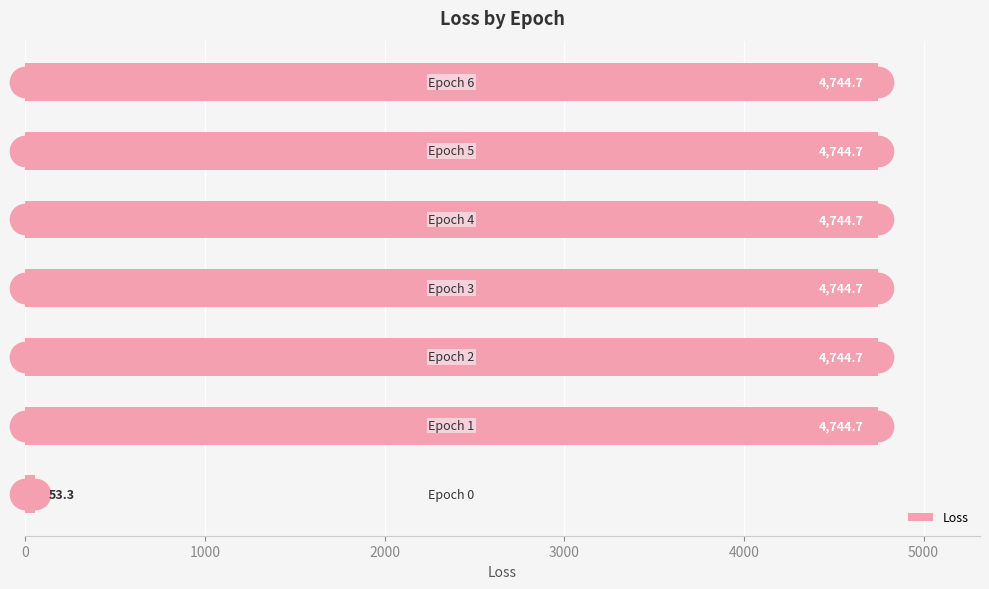

Reading top to bottom, what are all the values shown in this chart?

4744.7	4744.7	4744.7	4744.7	4744.7	4744.7	53.3